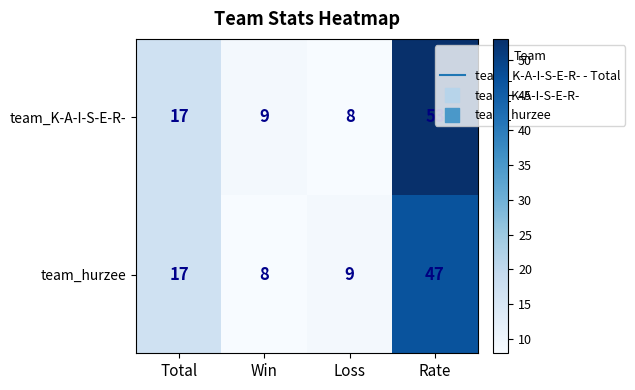

What is the total value across all series at Rate?

100